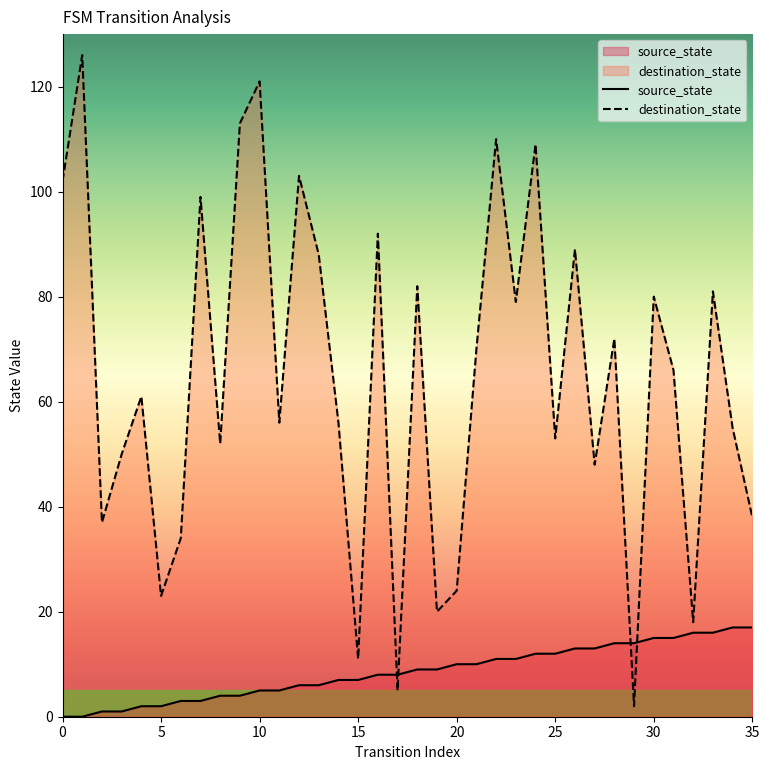

What is the difference between the source_state values at 23 and 9?

7